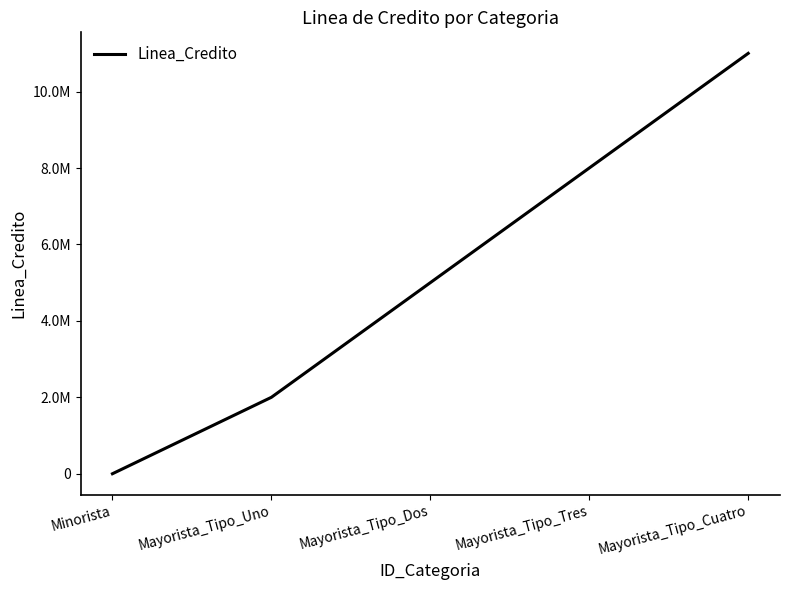

What is the sum of the values at Mayorista_Tipo_Uno and Mayorista_Tipo_Cuatro?

13000000